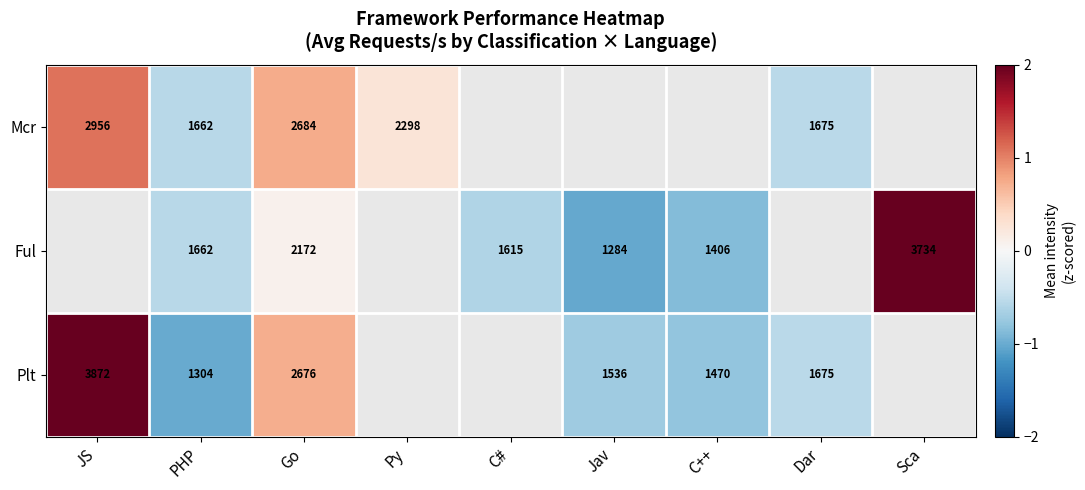

The Ful series shows -0.4 at Jav. True or false?

False